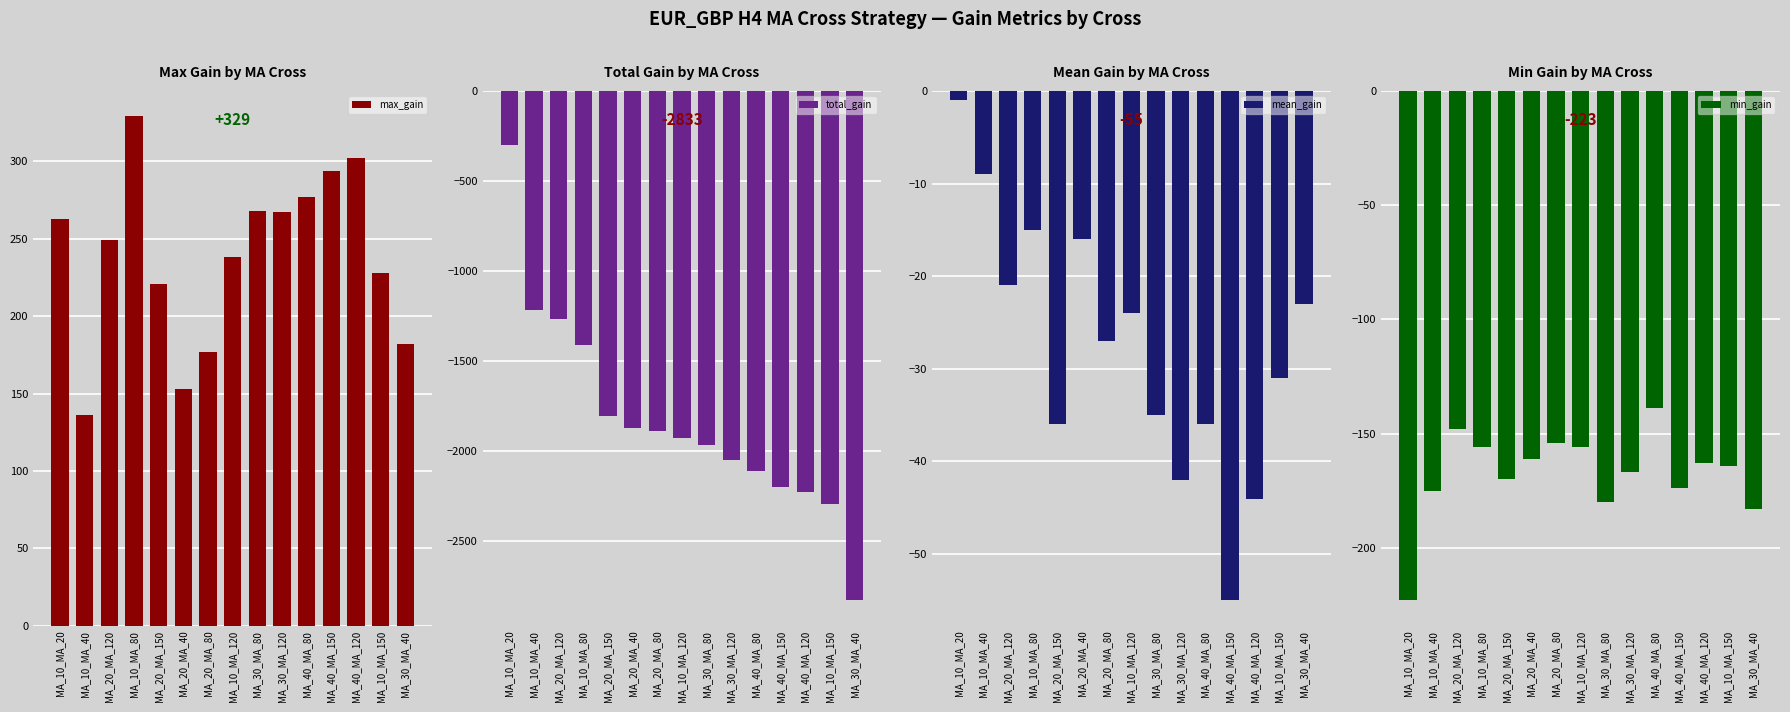

Does the chart contain any negative values?

Yes